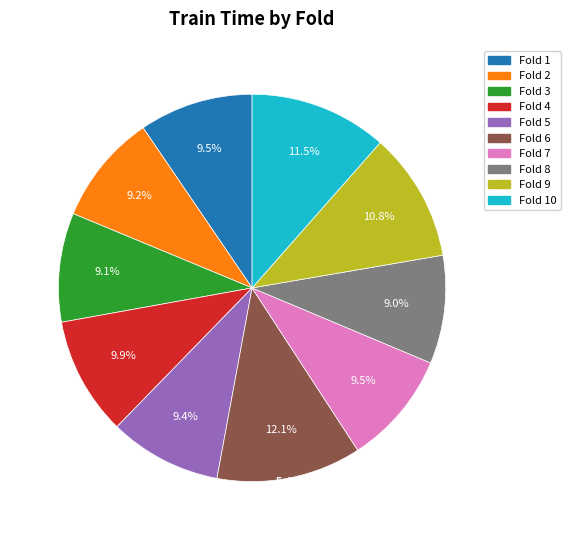

Is there a majority slice in this chart?

No